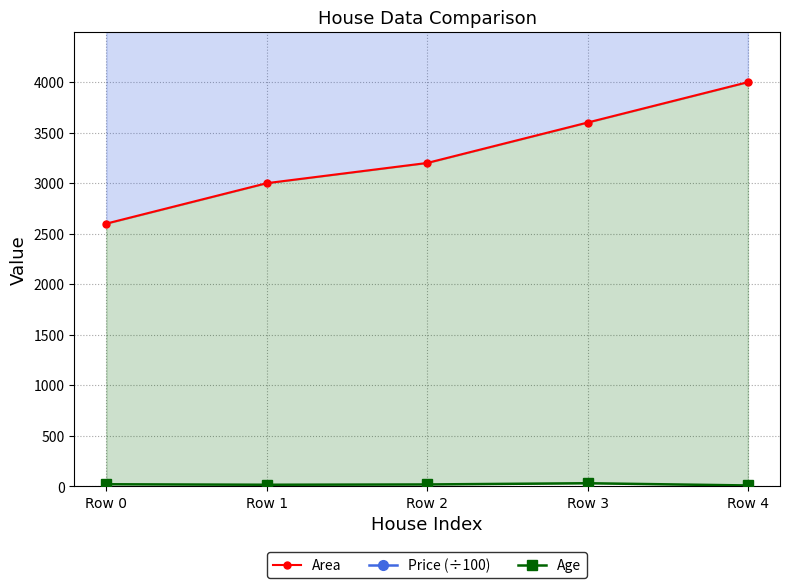

Reading left to right, list all the values displayed in this chart.

Area: Row 0=2600	Row 1=3000	Row 2=3200	Row 3=3600	Row 4=4000
Price (÷100): Row 0=5500	Row 1=5650	Row 2=6100	Row 3=5950	Row 4=7600
Age: Row 0=20	Row 1=15	Row 2=18	Row 3=30	Row 4=8